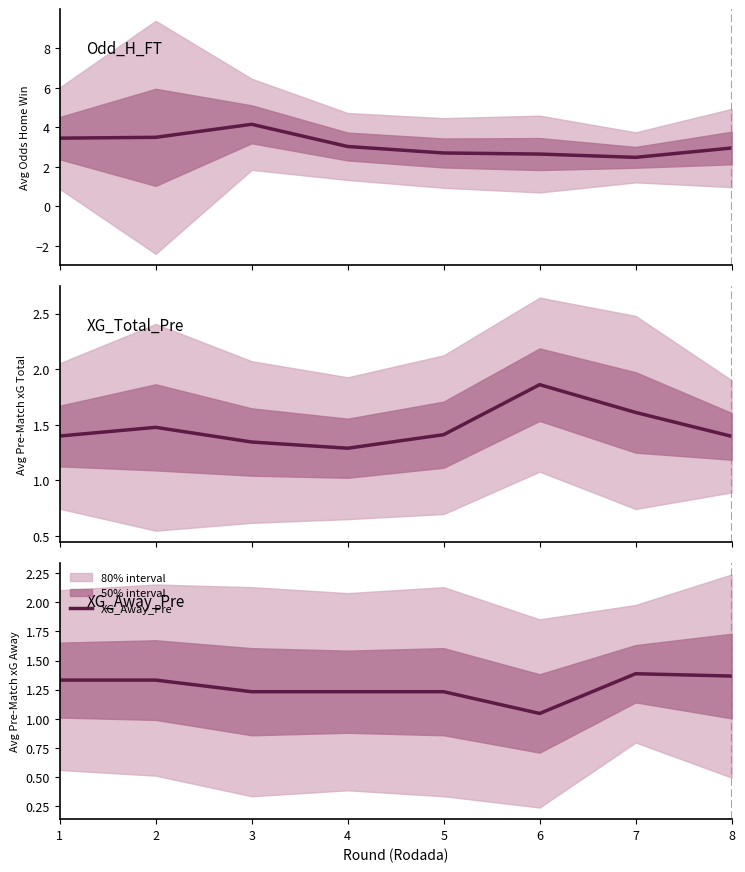

What is the sum of all XG_Away_Pre values?

10.2